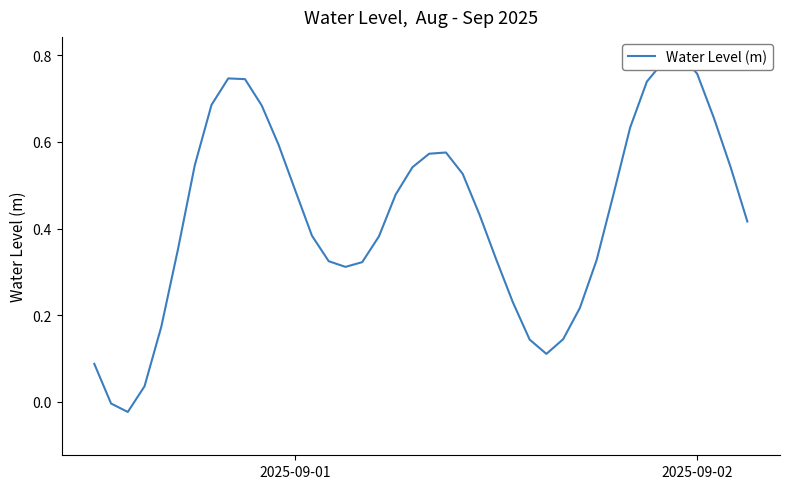

What is the difference between the maximum and second lowest values?

0.8